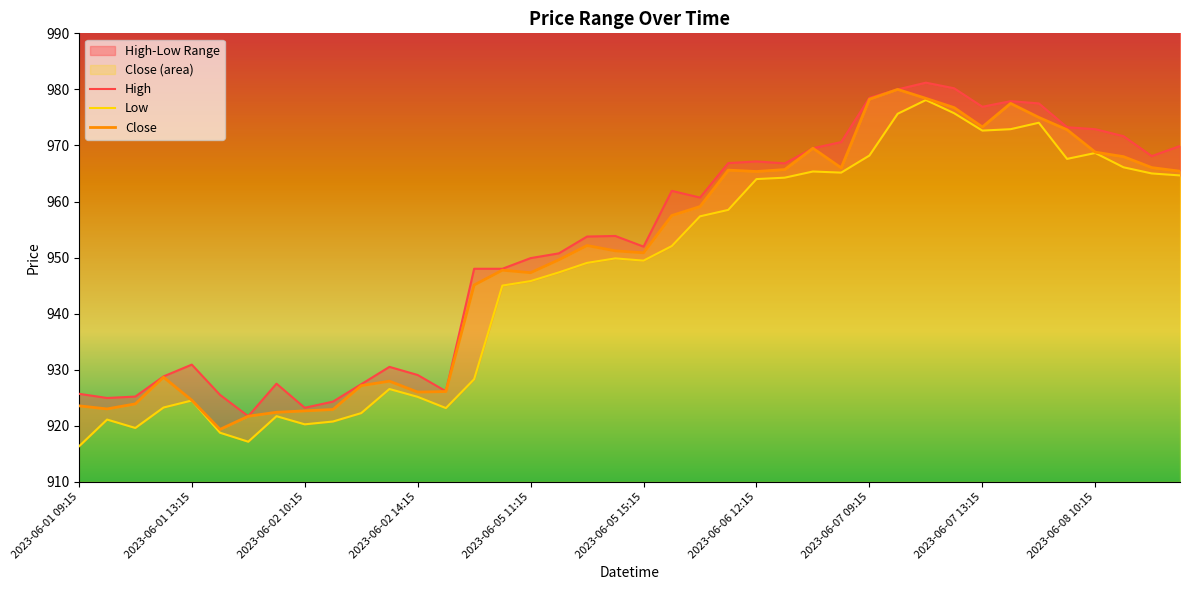

True or false: High and Low cross at least once.

False